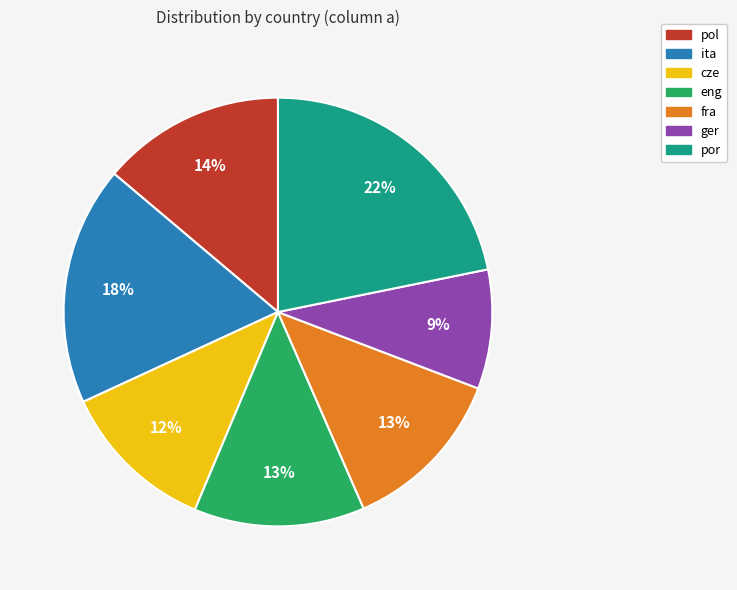

Is there any slice that represents more than half of the pie?

No